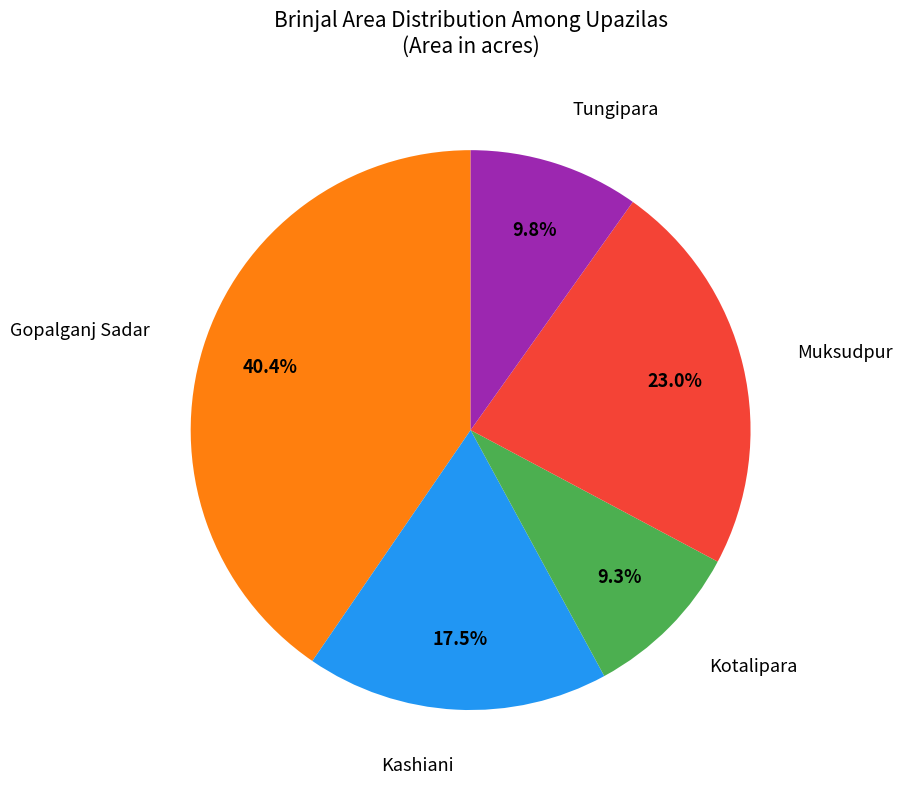

Does any single category account for the majority?

No